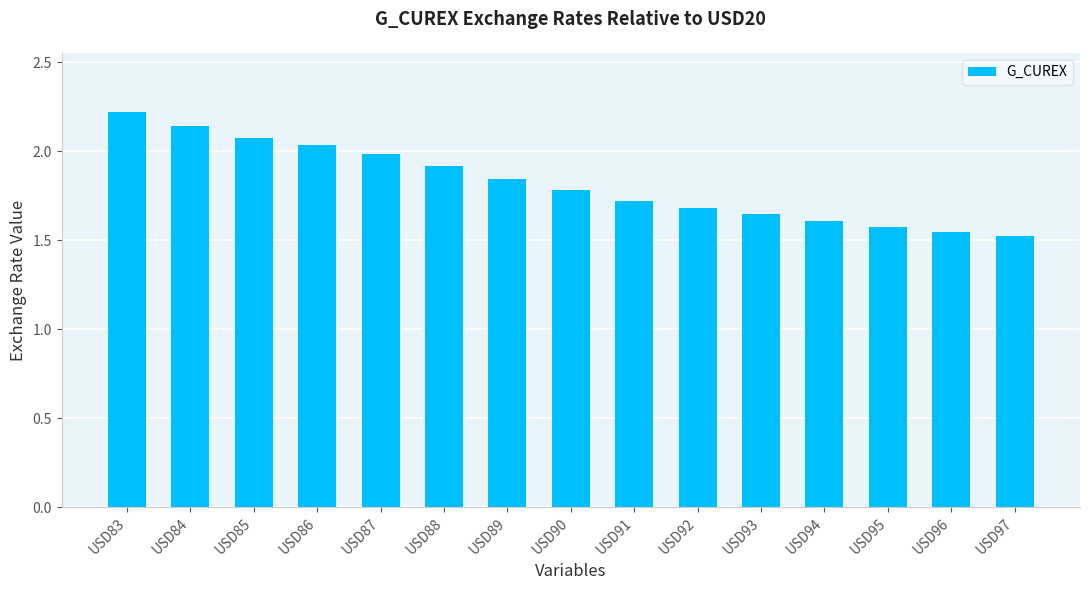

What is the difference between the second highest and second lowest values?

0.6